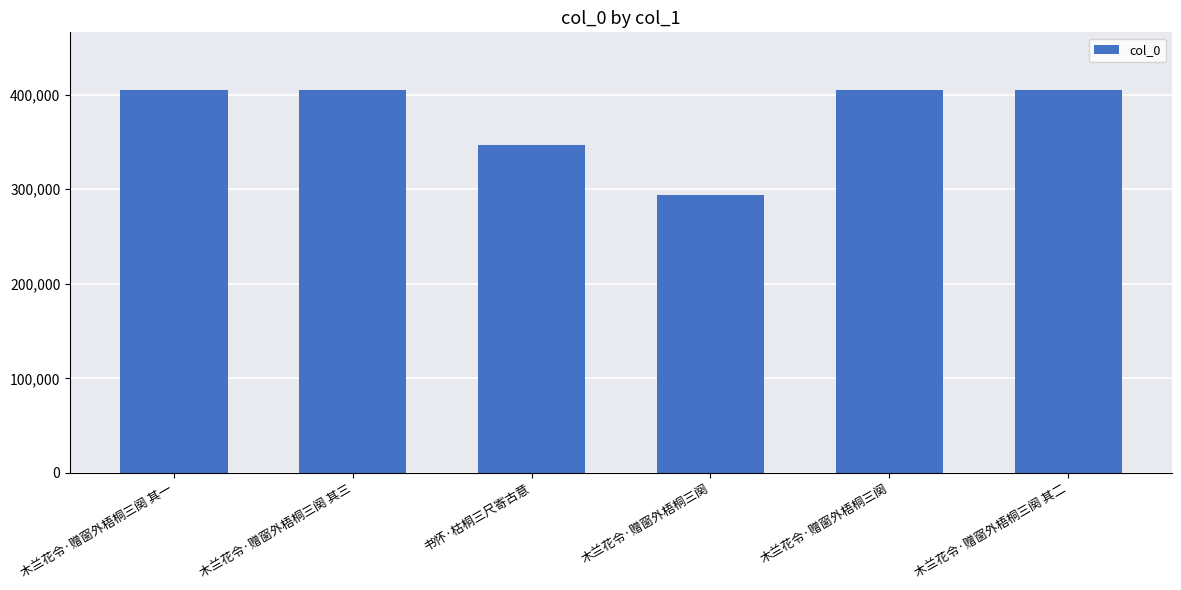

Where does the data first go above 404641?

木兰花令·赠窗外梧桐三阕 其三